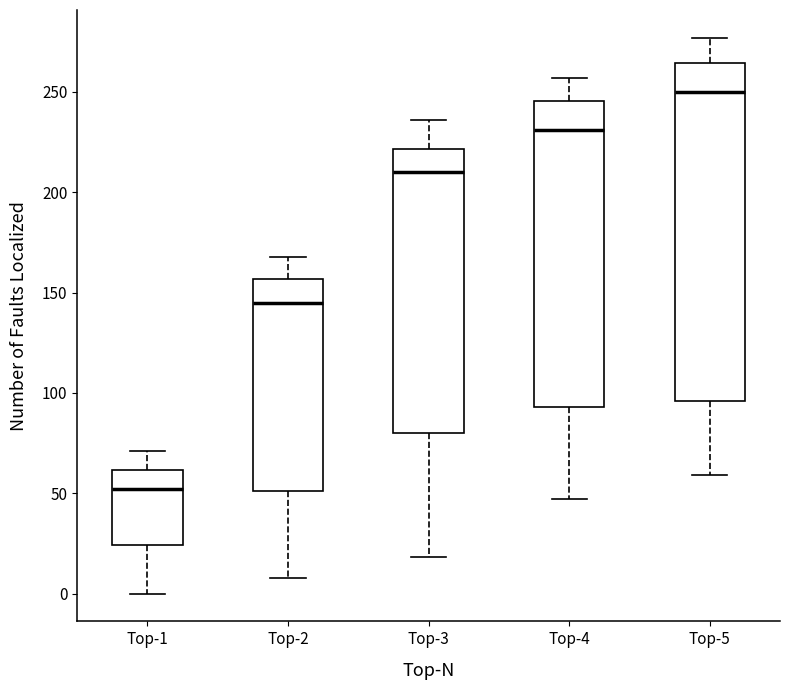

Which box's median line is the lowest?

Top-1